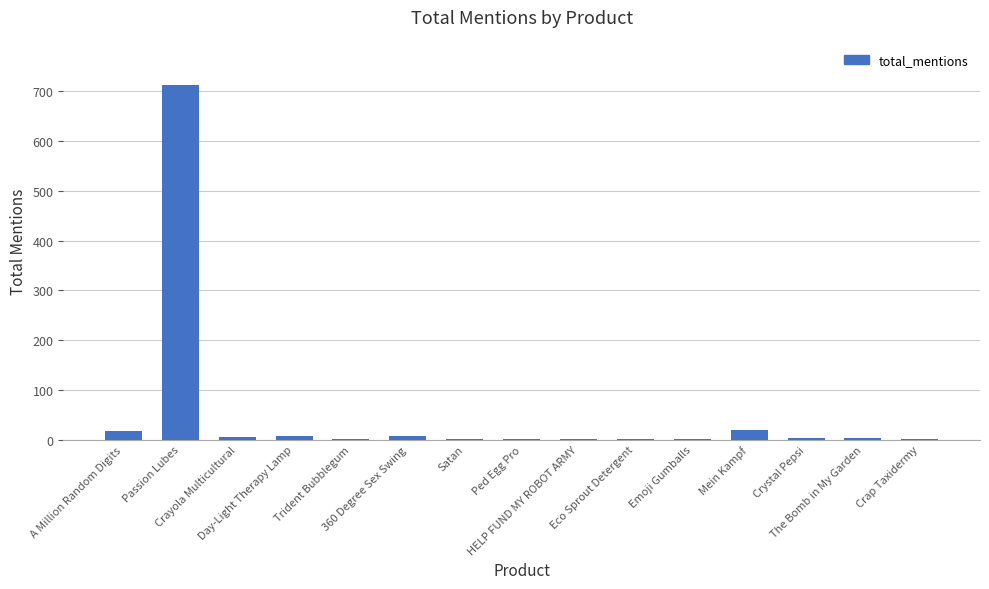

What is the average value?

52